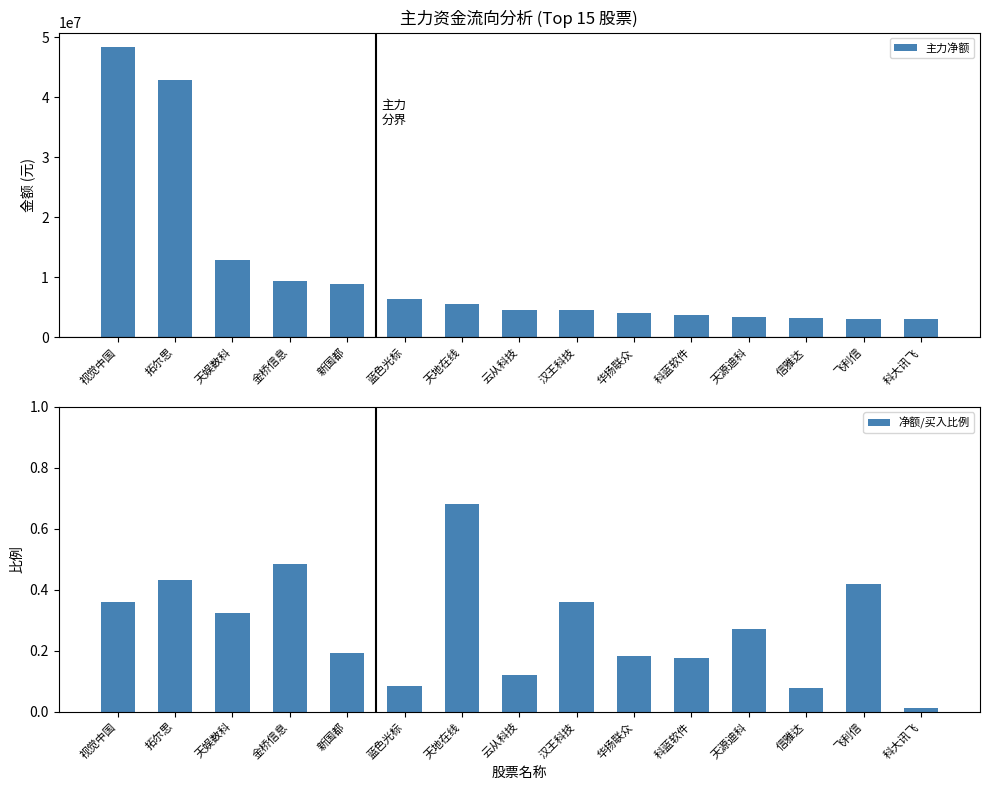

Rank the series by their maximum value, from highest to lowest.

主力净额, 净额/买入比例